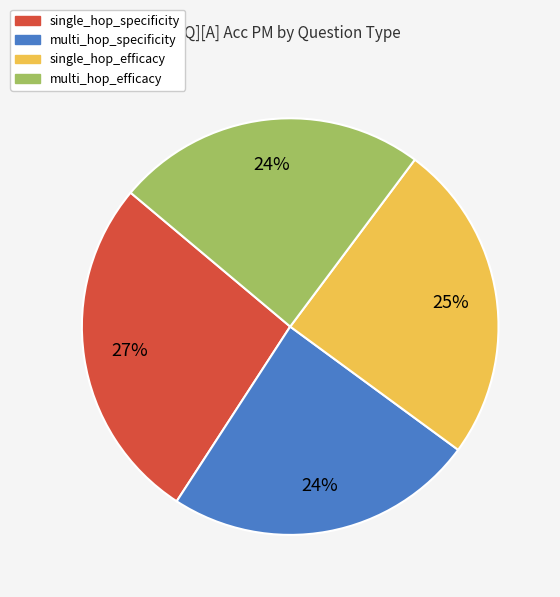

Is there any slice that represents more than half of the pie?

No